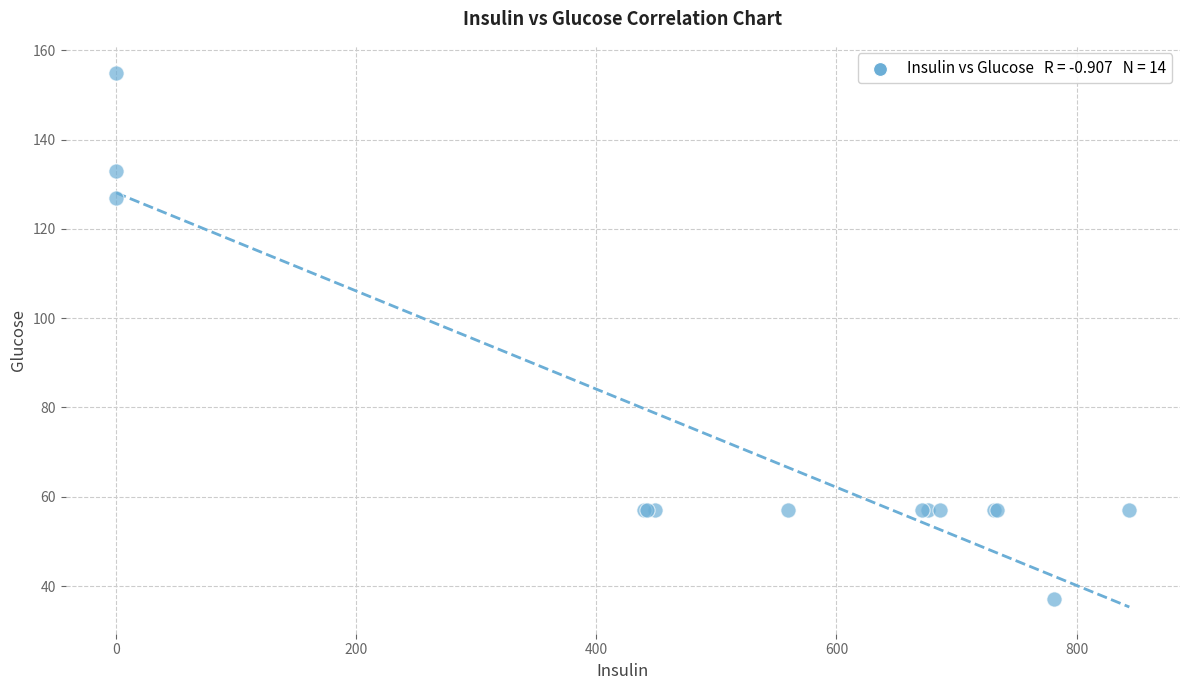

What Y value in the scatter plot is closest to 96?

127